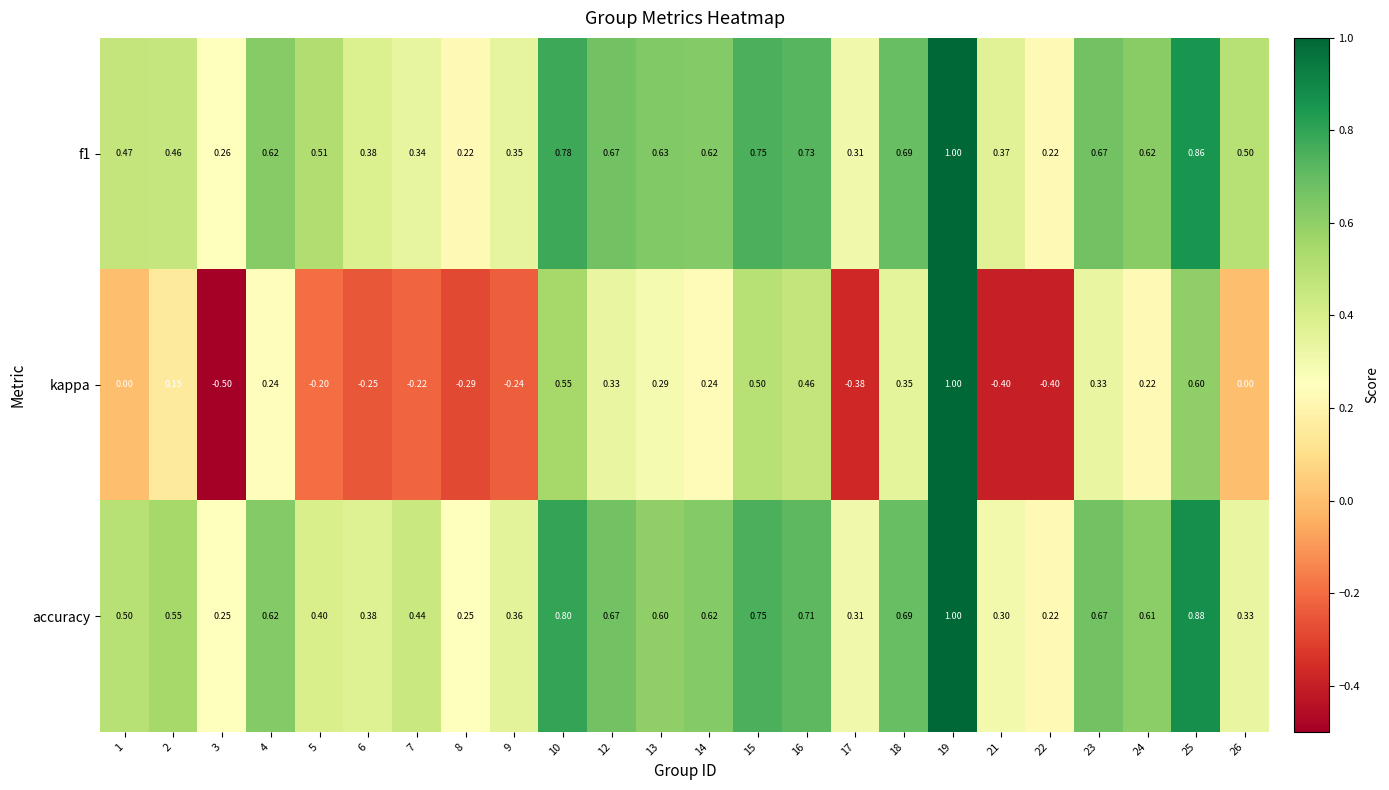

Is the value of accuracy at 18 greater than the value of f1 at 14?

Yes